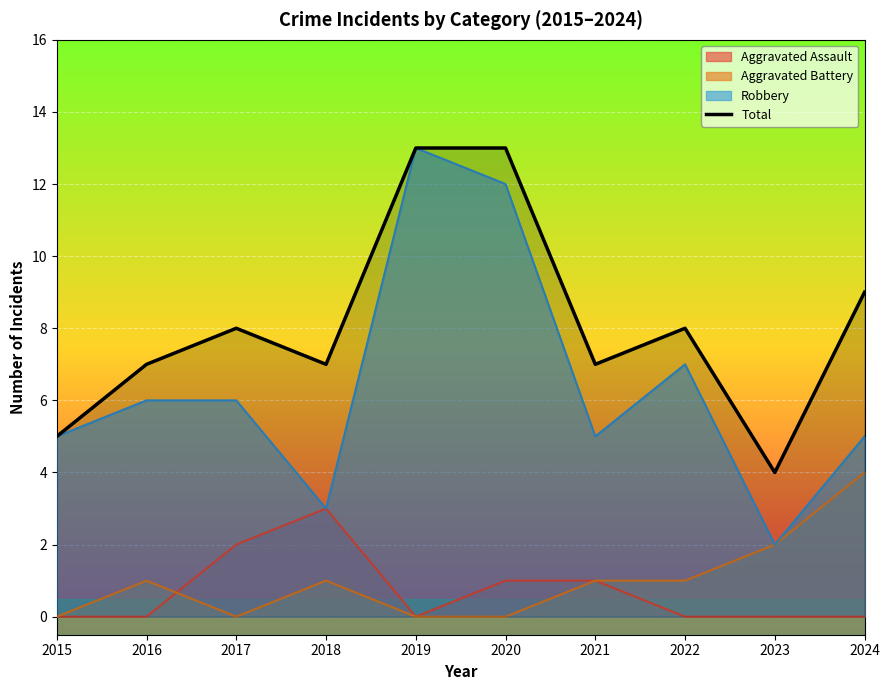

Which label corresponds to the largest value in the chart?

2019